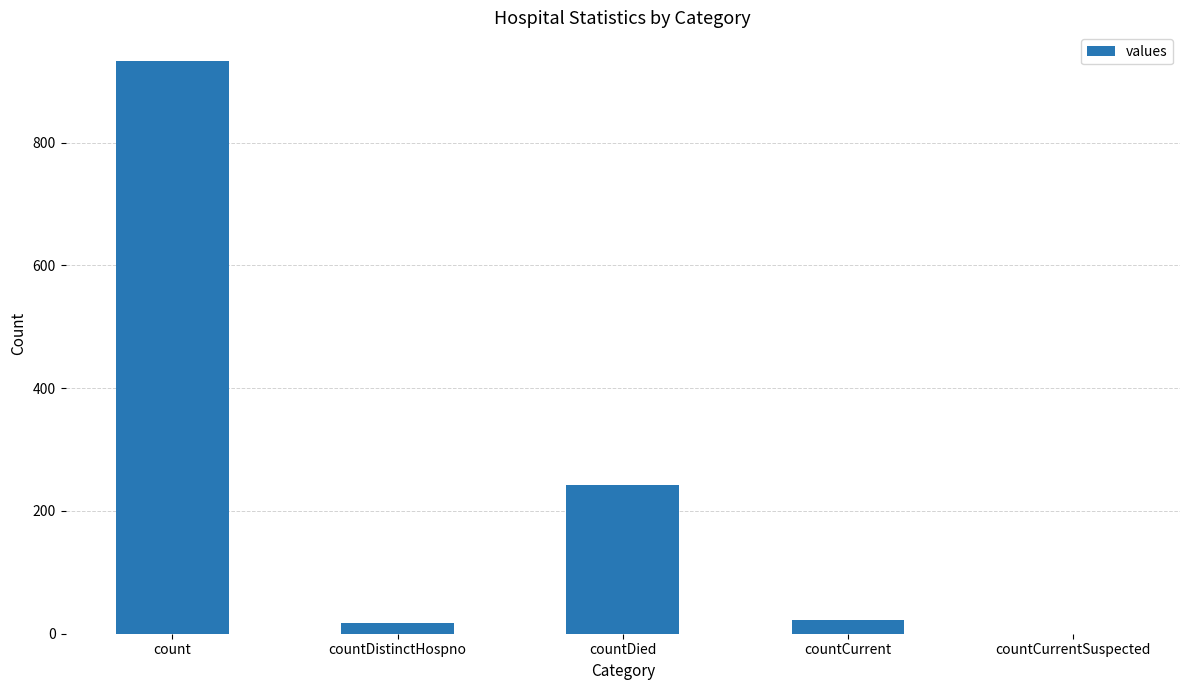

Which category has the highest value across all series?

count